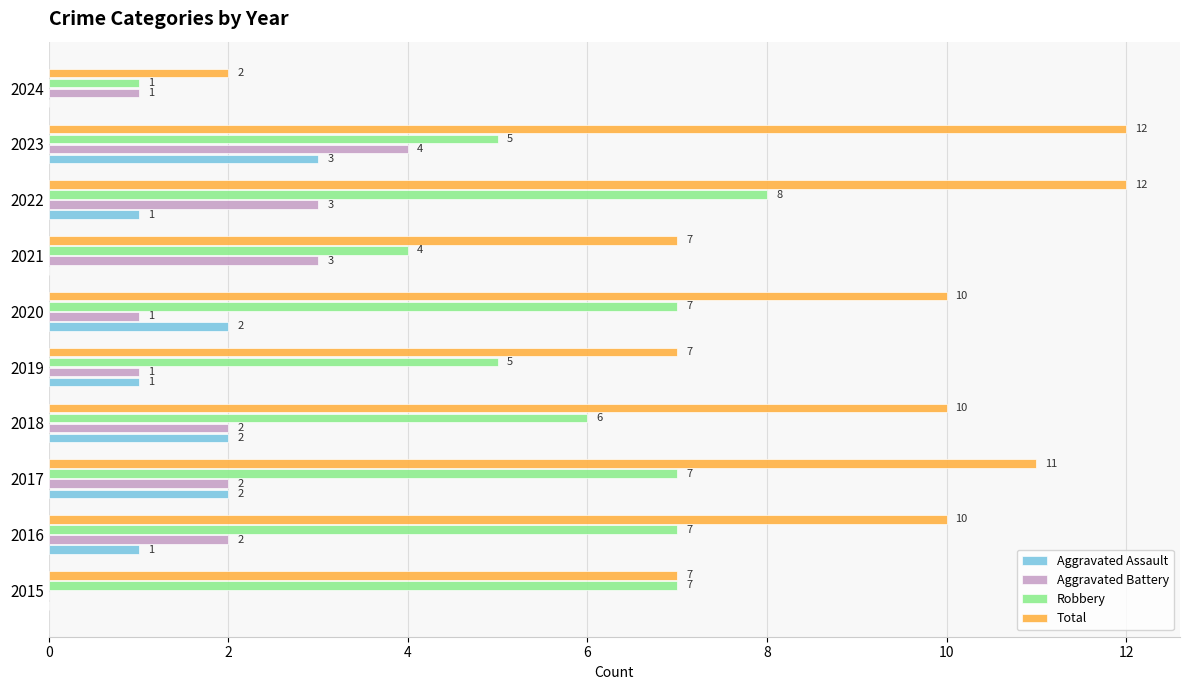

What is the sum of all Total values?

88